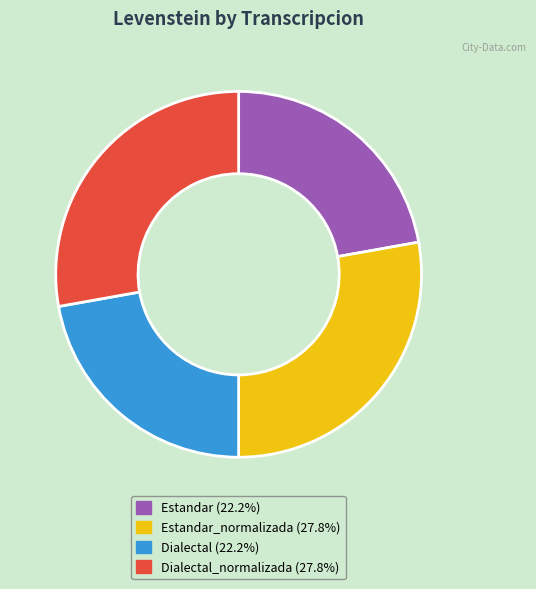

Does any single category account for the majority?

No